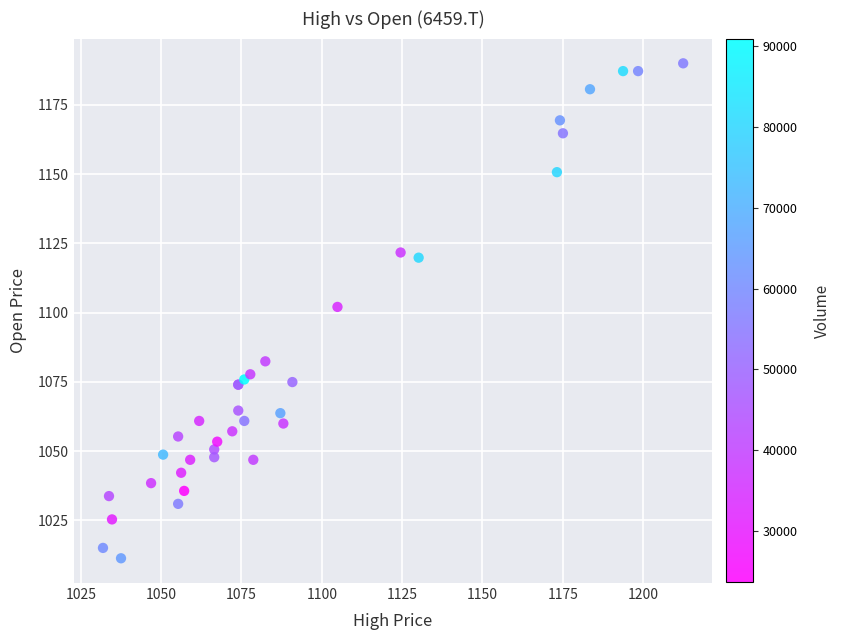

What Y value in the scatter plot is closest to 1100?

1102.1